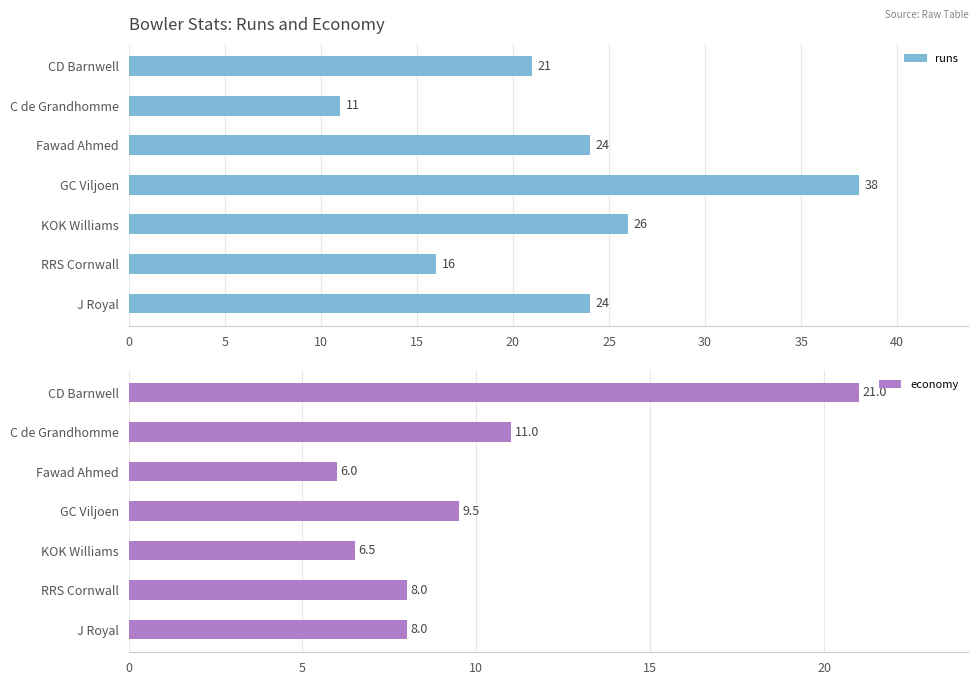

True or false: runs has a value of 24 at Fawad Ahmed.

True